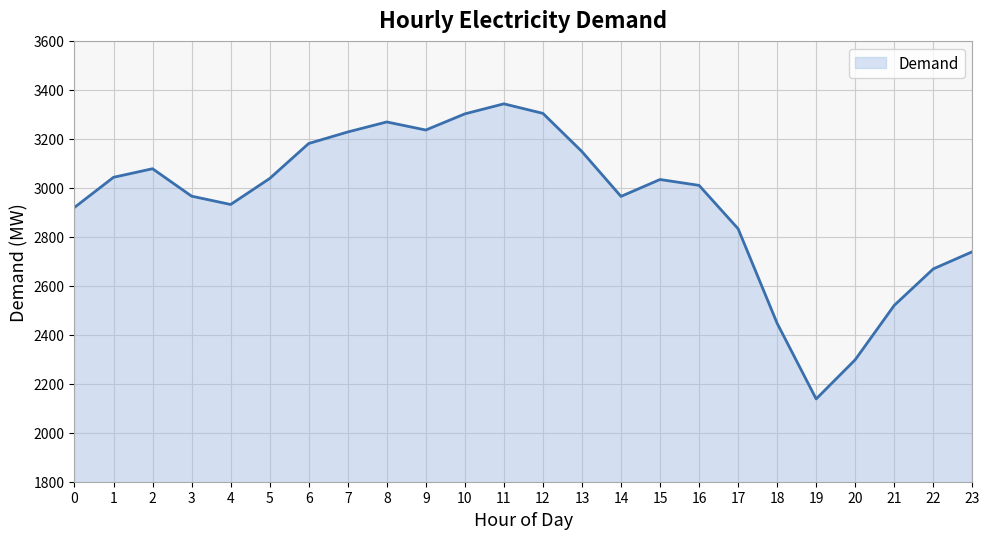

How many lines are shown in the chart?

1